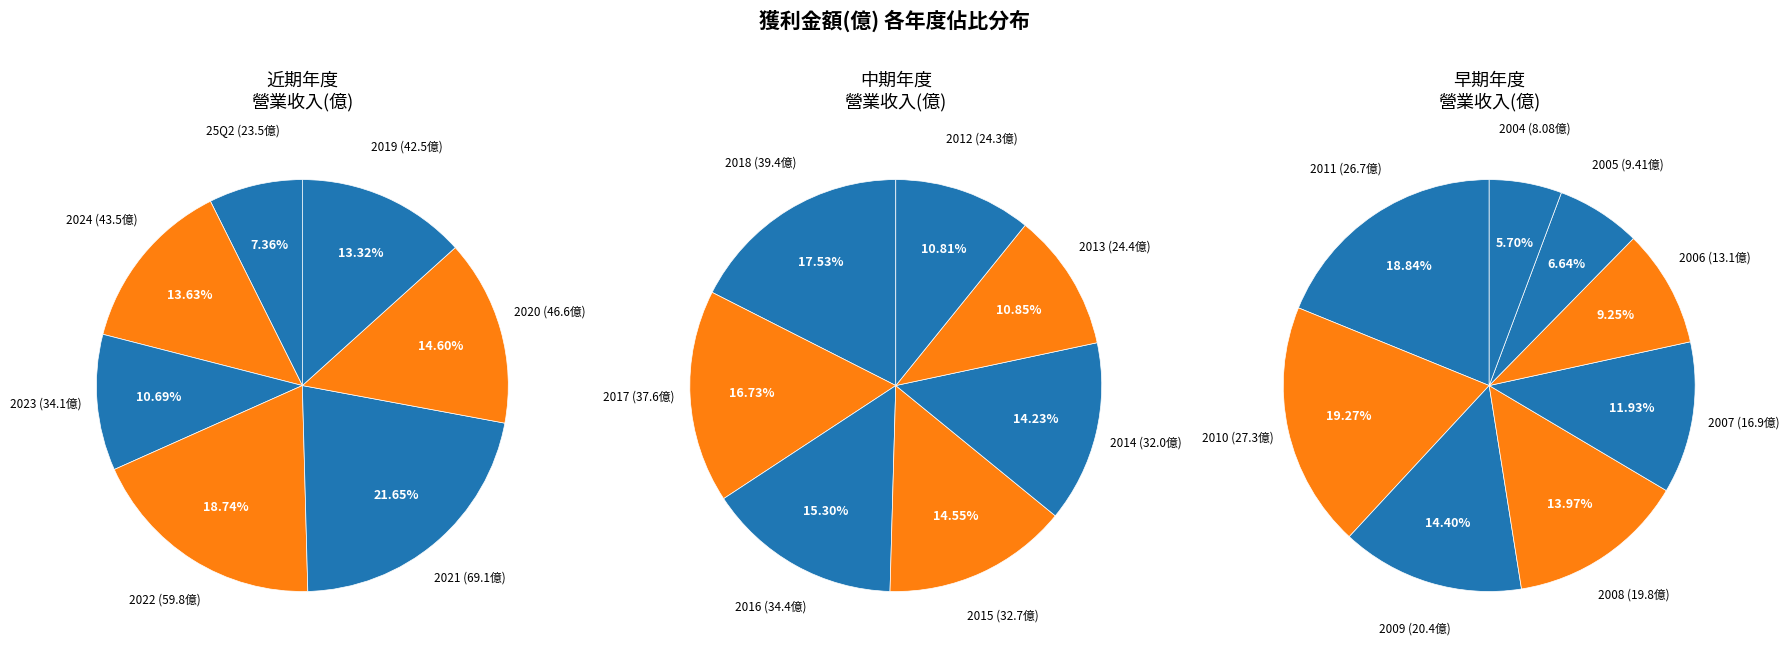

Which slice is the largest?

2021